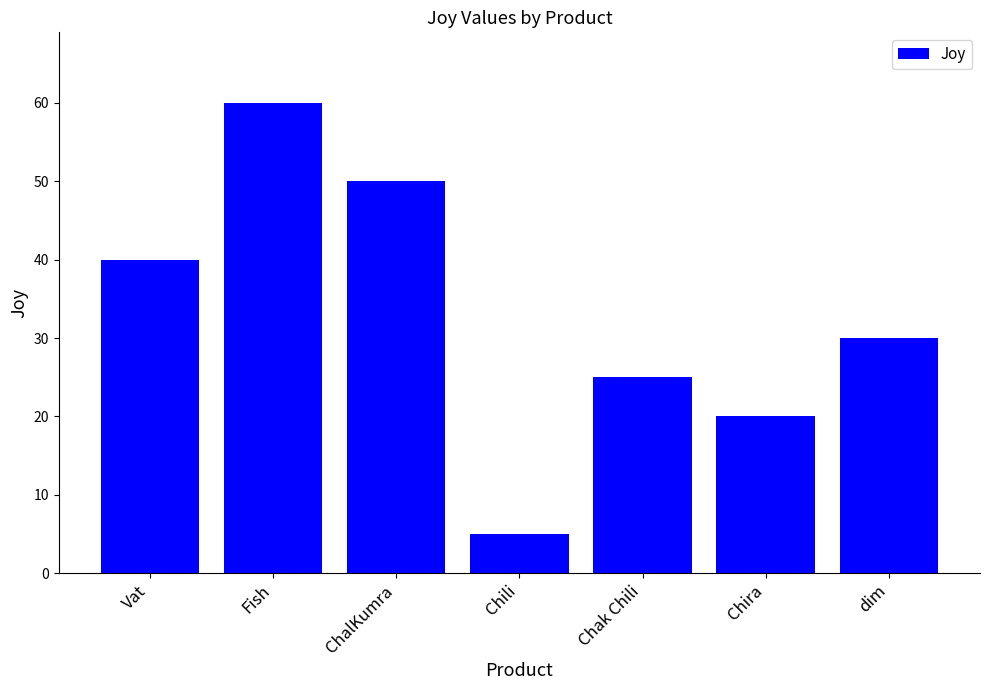

Which label corresponds to the largest value in the chart?

Fish